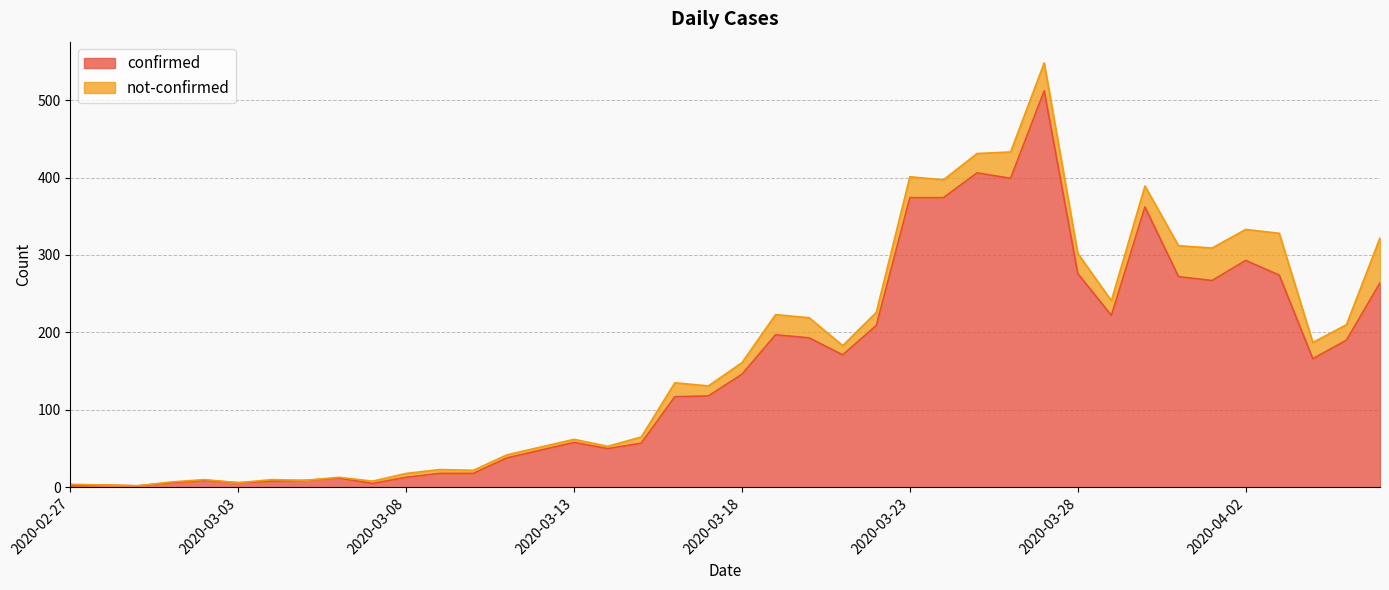

What is the highest value of the confirmed series?

512